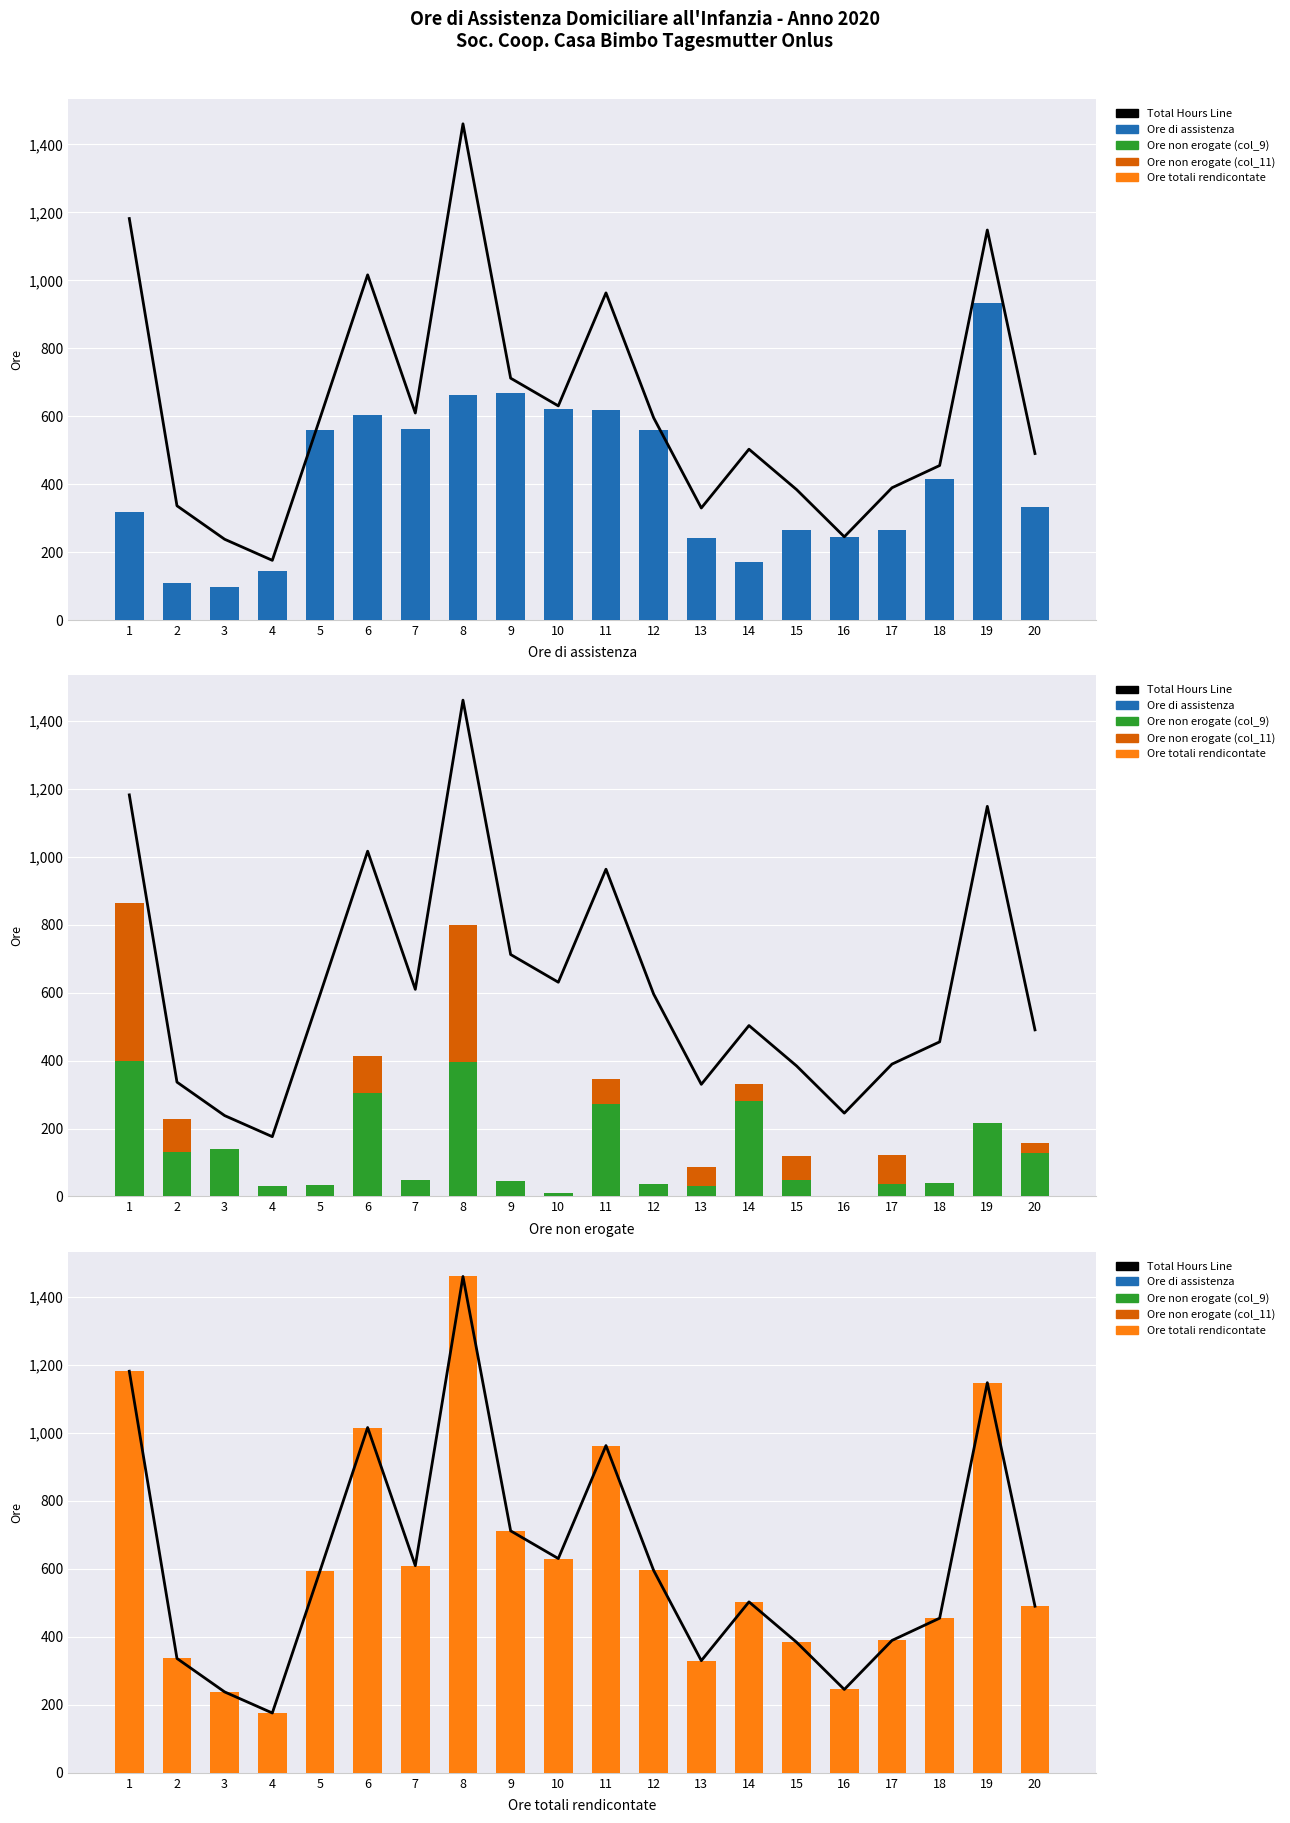

Is it true that Ore di assistenza equals 108.5 at 2?

True